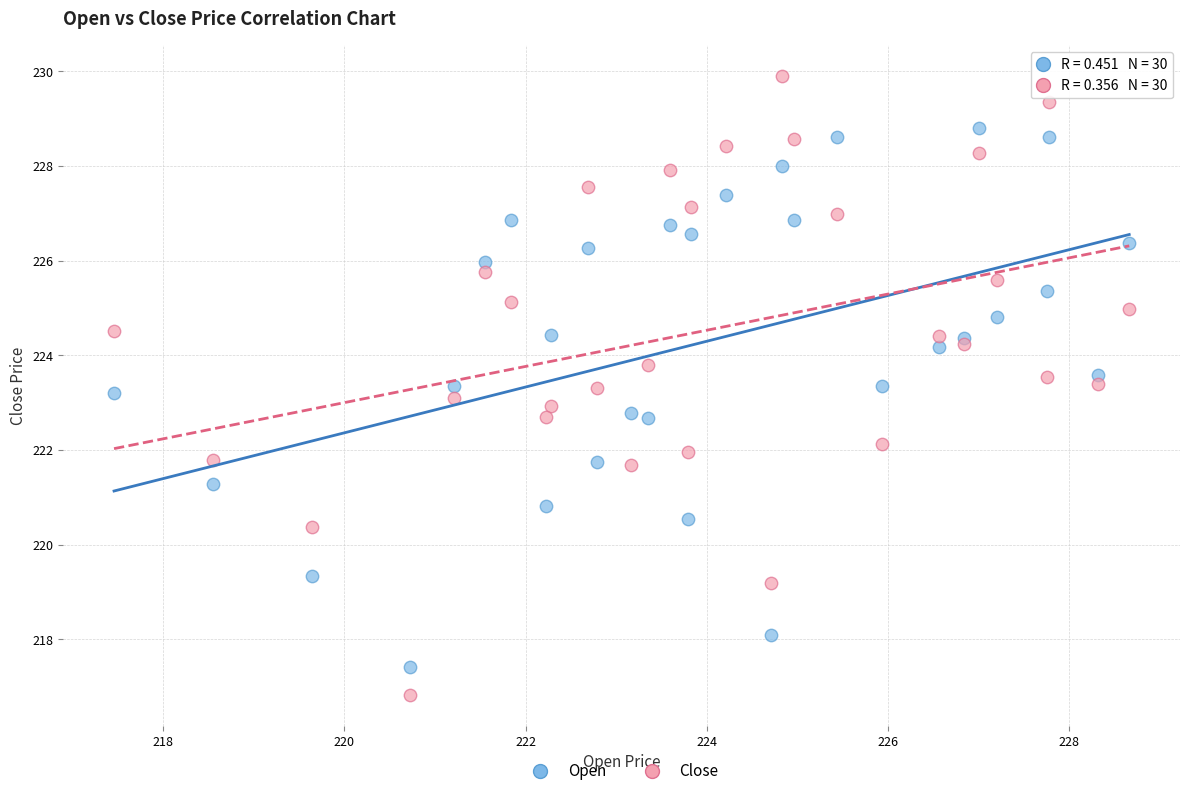

What is the X range (max minus min) for the scatter plot?

11.2